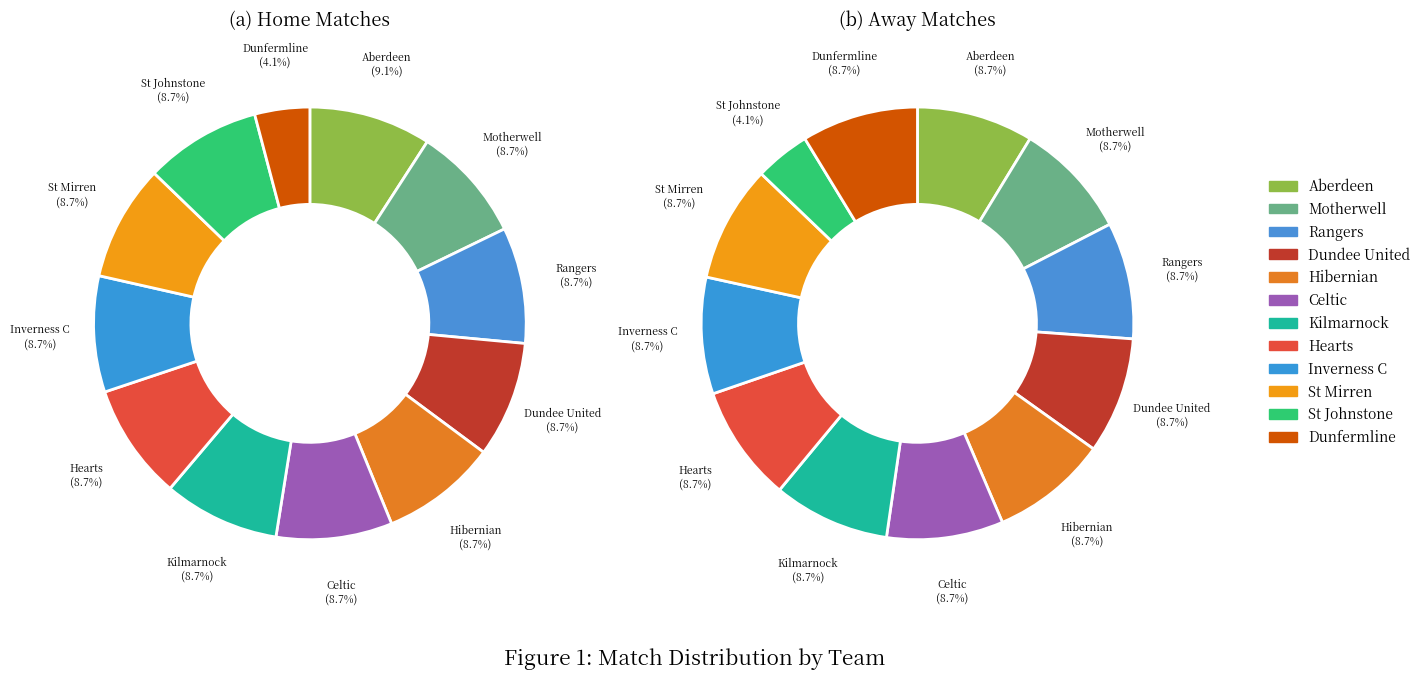

Does 11 account for over 50% of the chart?

No